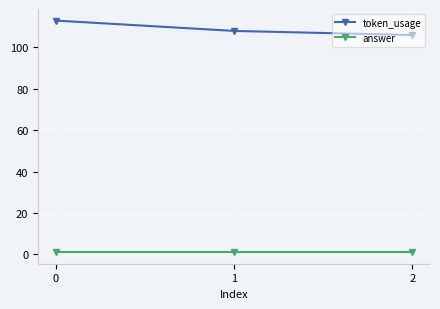

Is the value of token_usage at 1 greater than the value of answer at 0?

Yes